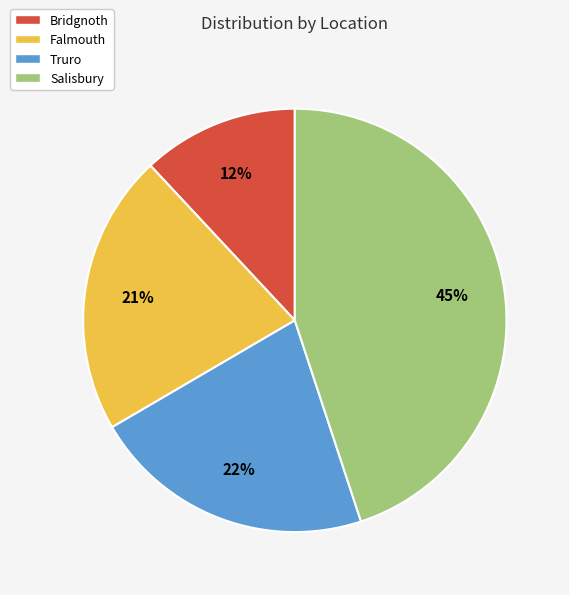

What is the smallest slice in the pie chart?

Bridgnoth